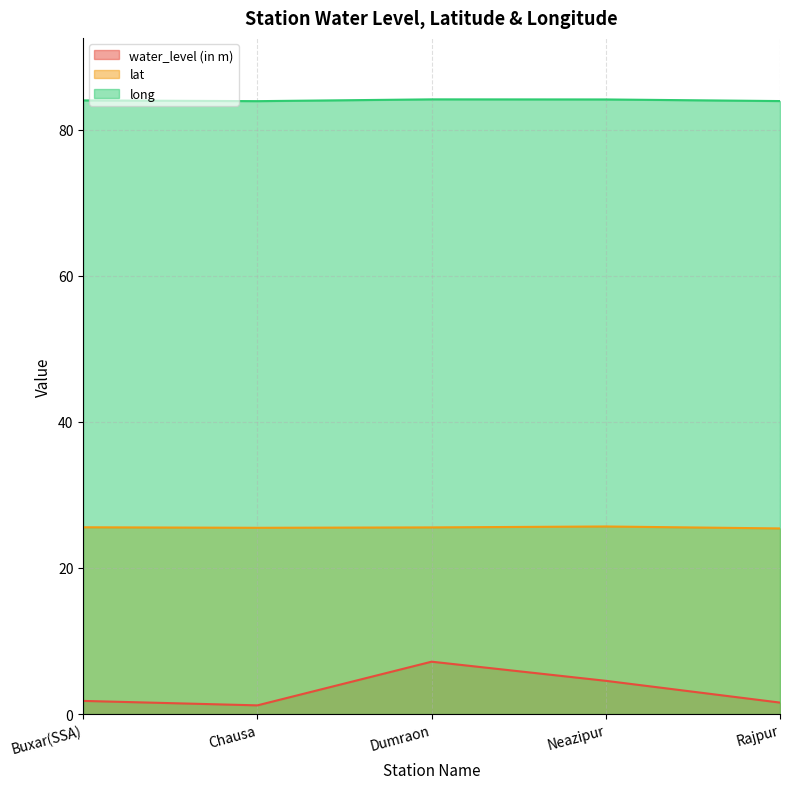

Rank the categories by long value from lowest to highest.

Chausa, Rajpur, Buxar(SSA), Neazipur, Dumraon